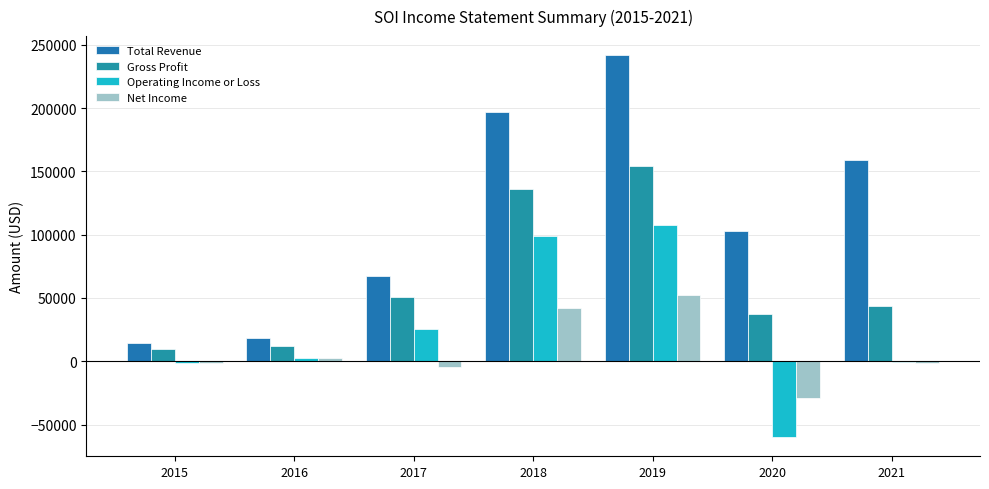

How many groups of bars are there?

7